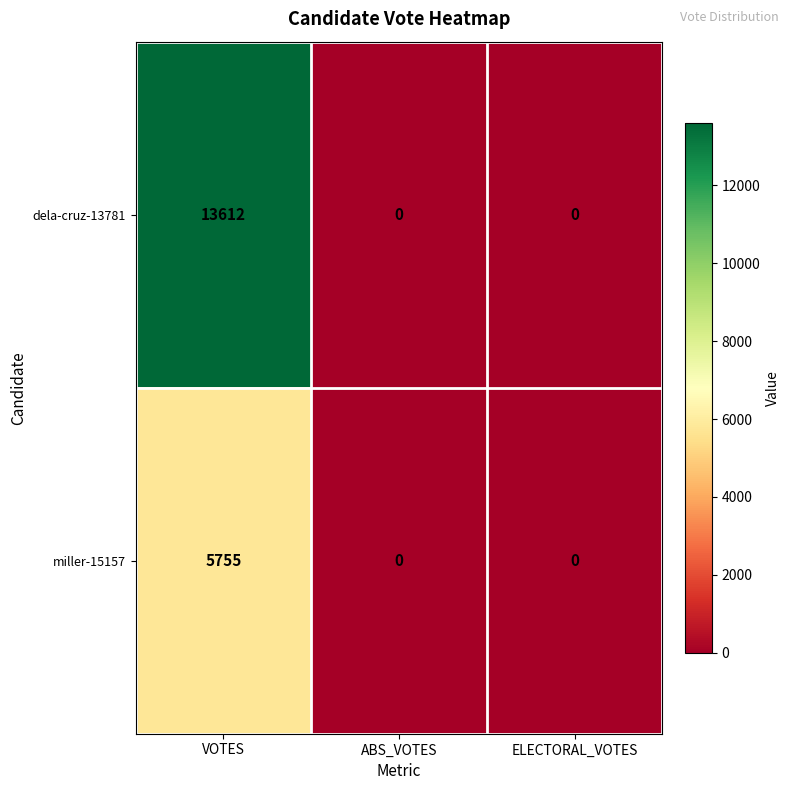

Reading left to right, list all the values displayed in this chart.

dela-cruz-13781: VOTES=13612	ABS_VOTES=0	ELECTORAL_VOTES=0
miller-15157: VOTES=5755	ABS_VOTES=0	ELECTORAL_VOTES=0